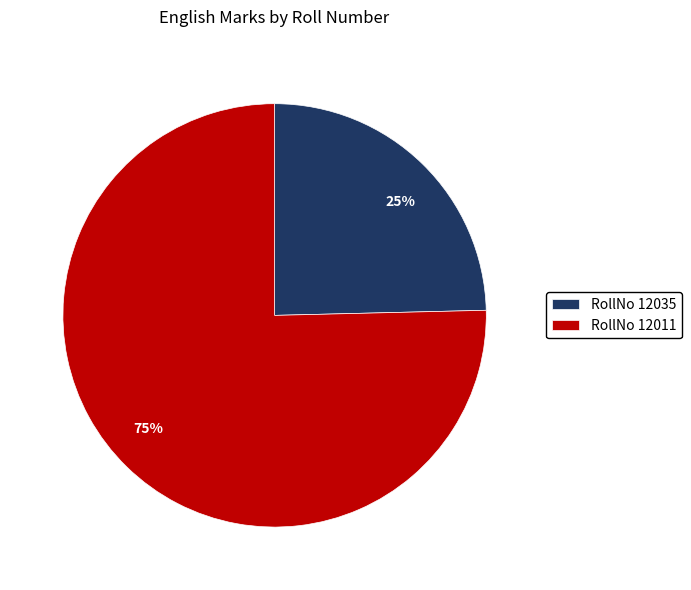

To the nearest percent, what is the average slice percentage?

50%